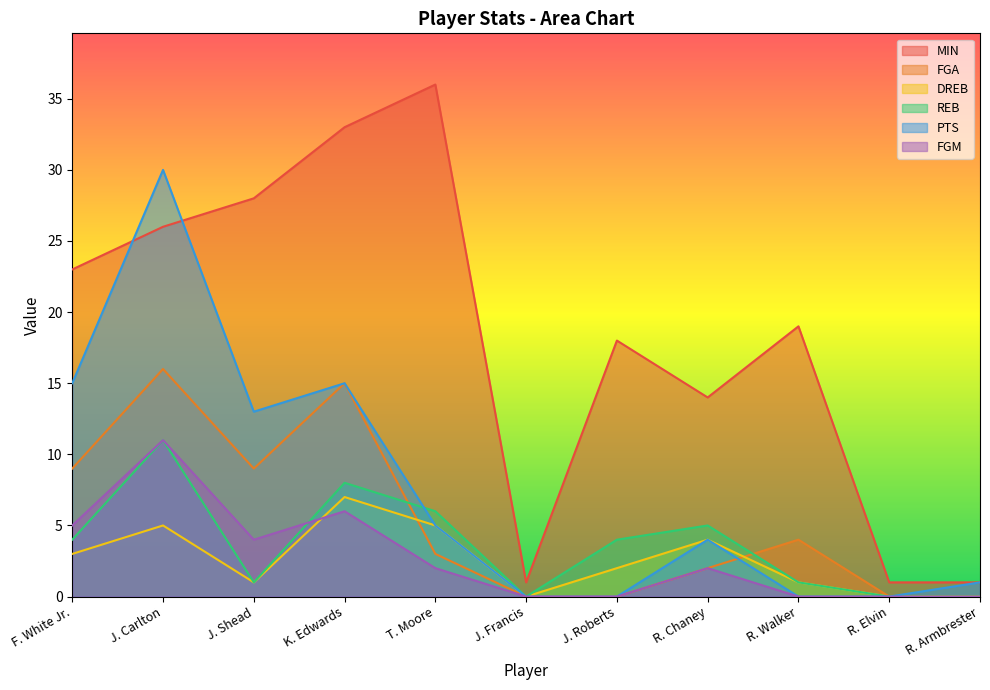

What is the average value of the DREB series?

3